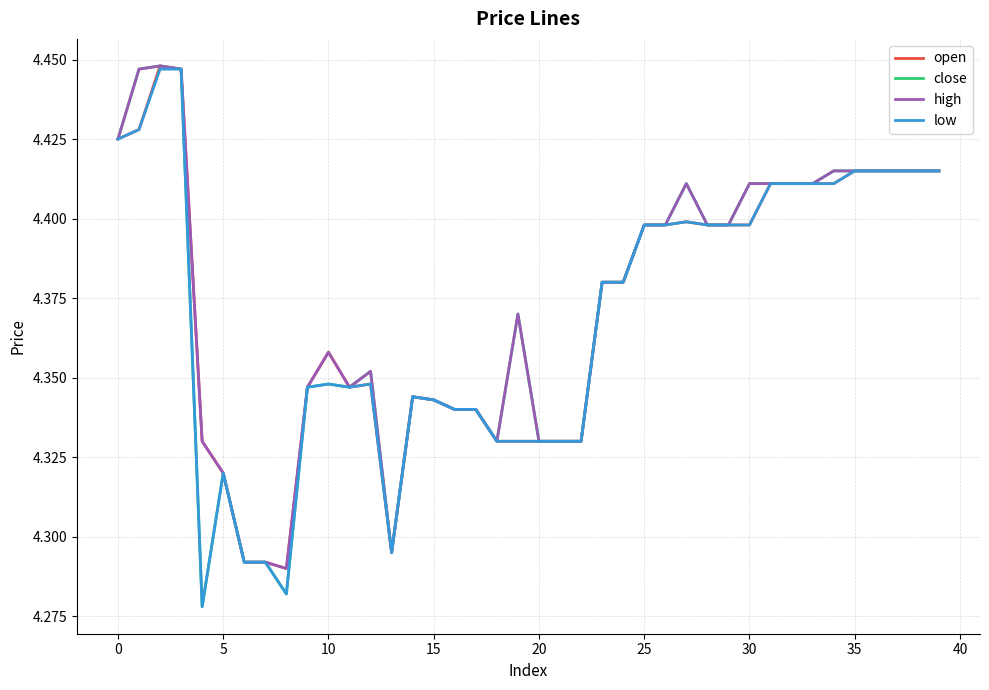

What are all the series names shown in the legend?

open, close, high, low